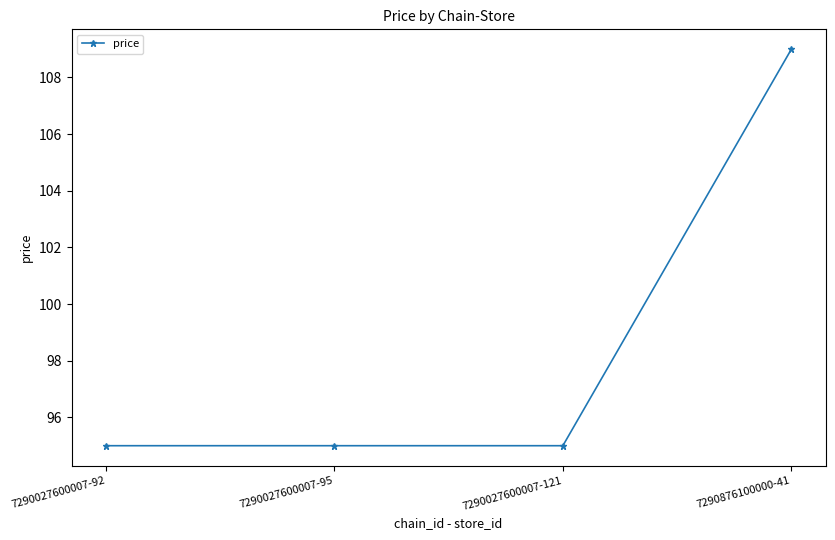

Reading right to left, extract all data points from this chart.

109	95	95	95